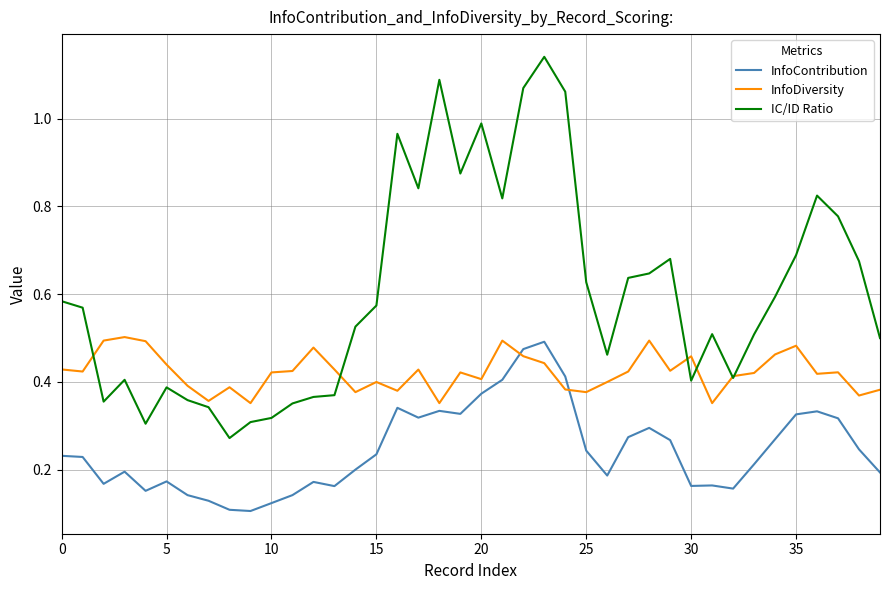

True or false: IC/ID Ratio and InfoContribution intersect in this chart.

False